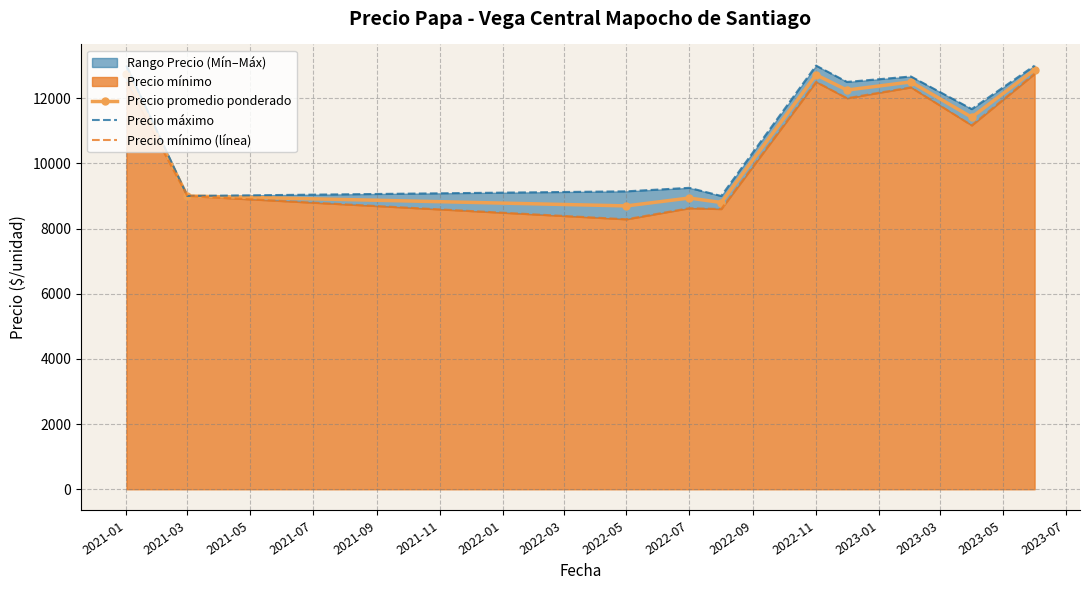

How many lines are shown in the chart?

3